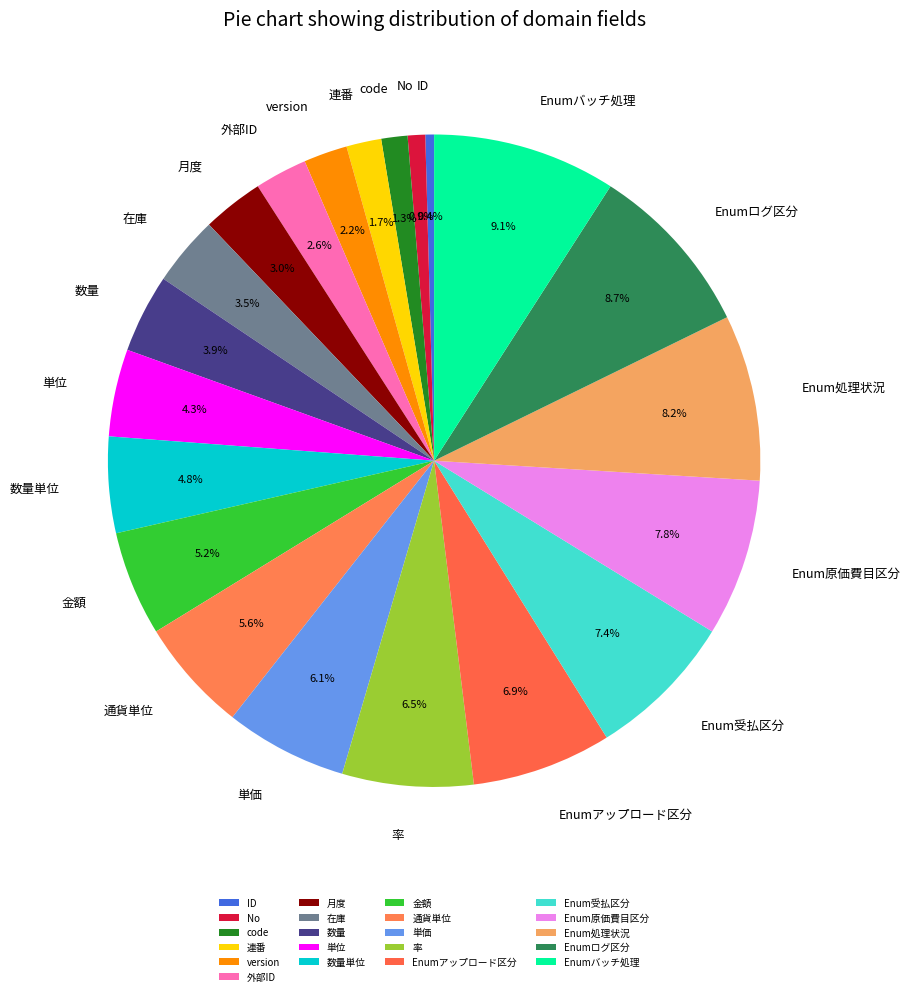

What portion of the pie excludes version?

97.8%